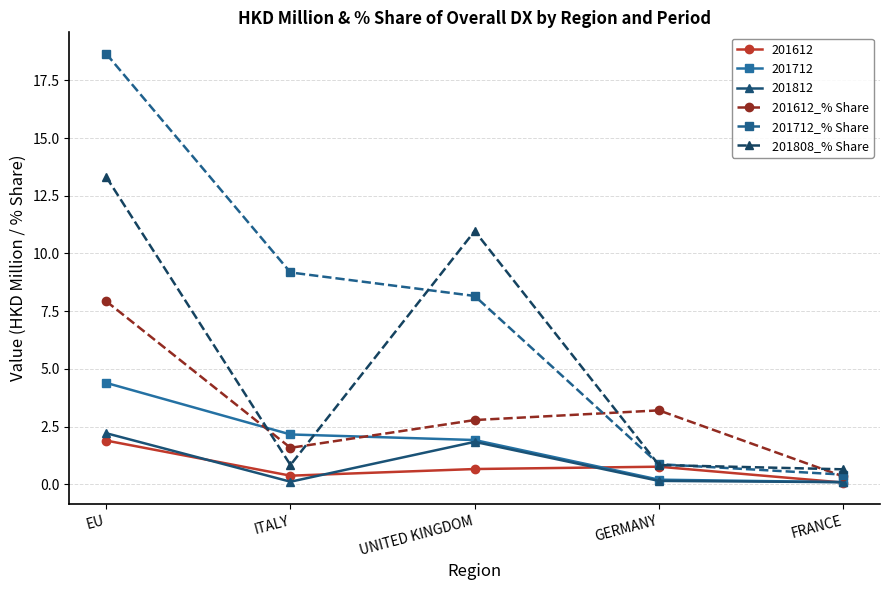

What is the label of the 4th point from the left?

GERMANY